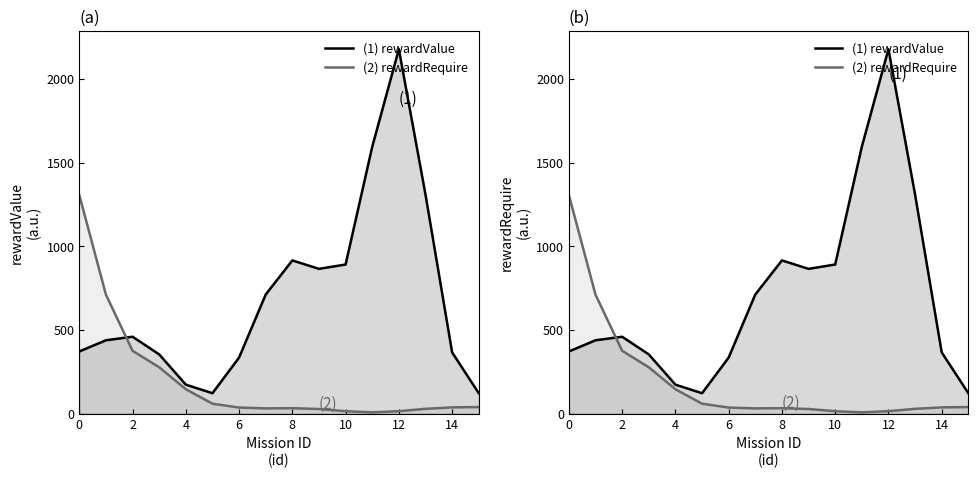

What is the maximum value shown in the chart?

2177.3